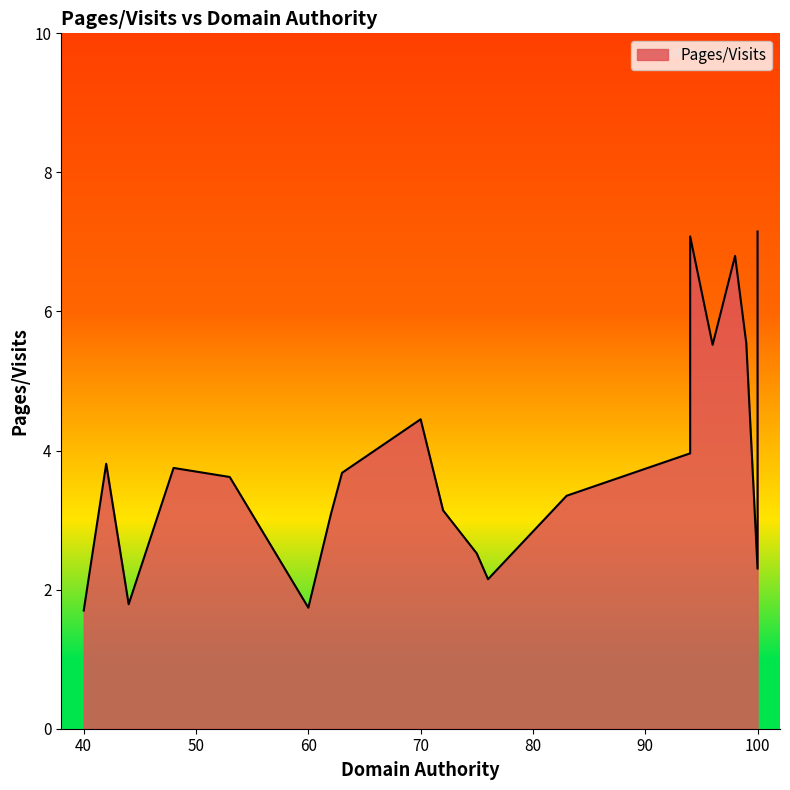

True or false: the data shows 3.7 at 63.

True